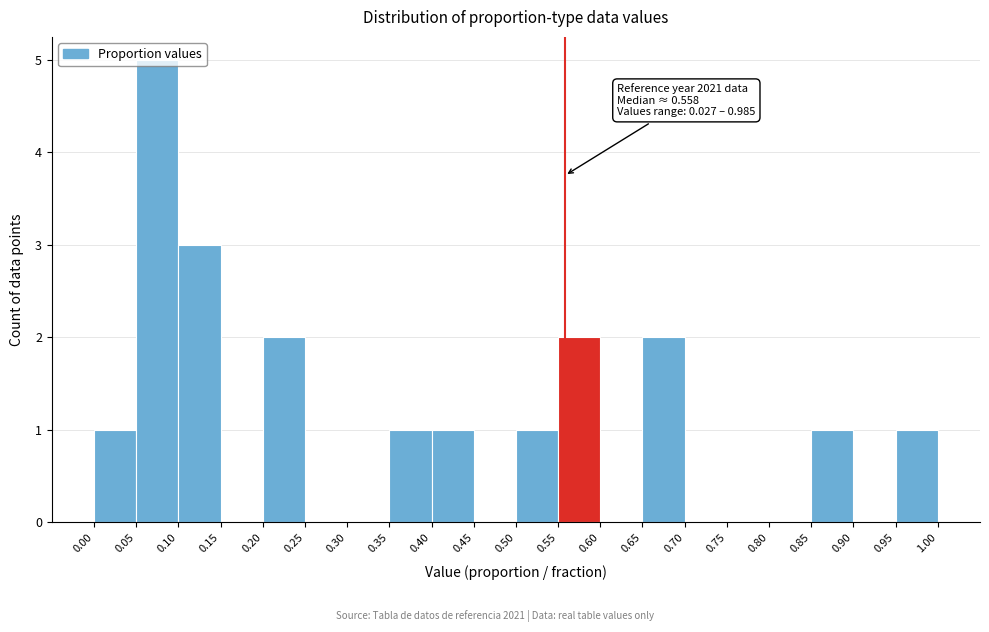

Over which range of the x-axis is the bar tallest?

0.05 to 0.10